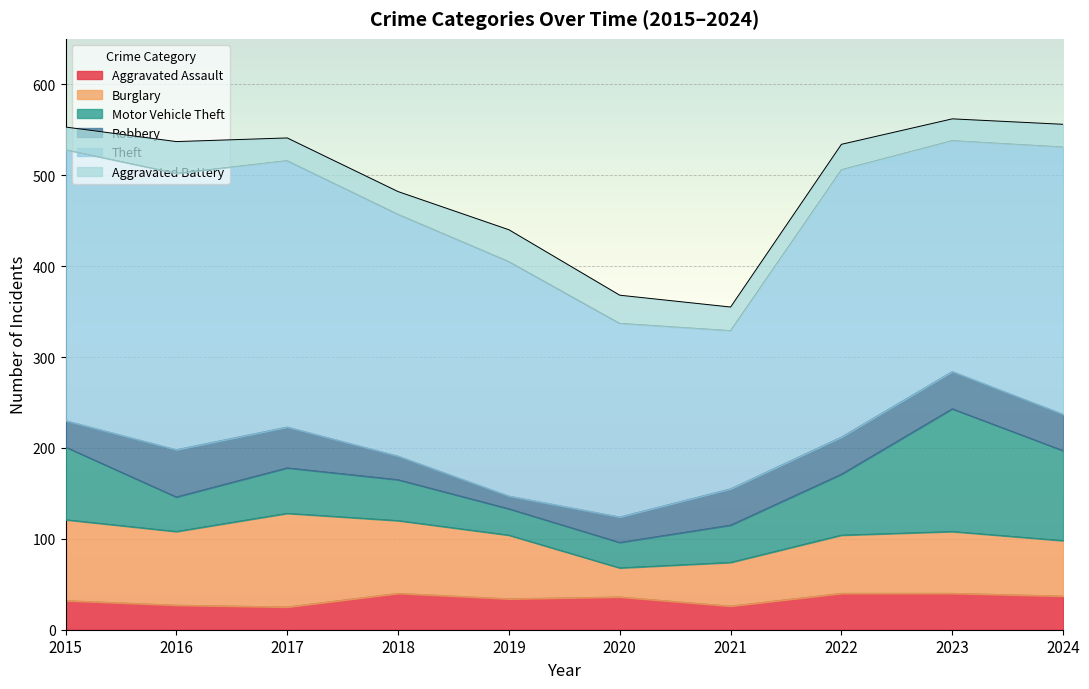

Reading left to right, what are all the values shown in this chart?

Aggravated Assault: 2015=32	2016=27	2017=25	2018=40	2019=34	2020=36	2021=26	2022=40	2023=40	2024=37
Burglary: 2015=89	2016=81	2017=103	2018=80	2019=70	2020=32	2021=48	2022=64	2023=68	2024=61
Motor Vehicle Theft: 2015=80	2016=38	2017=50	2018=45	2019=29	2020=28	2021=41	2022=67	2023=135	2024=99
Robbery: 2015=29	2016=52	2017=45	2018=26	2019=14	2020=28	2021=40	2022=41	2023=41	2024=40
Theft: 2015=298	2016=304	2017=293	2018=266	2019=258	2020=213	2021=174	2022=294	2023=254	2024=294
Aggravated Battery: 2015=25	2016=35	2017=25	2018=25	2019=35	2020=31	2021=26	2022=28	2023=24	2024=25